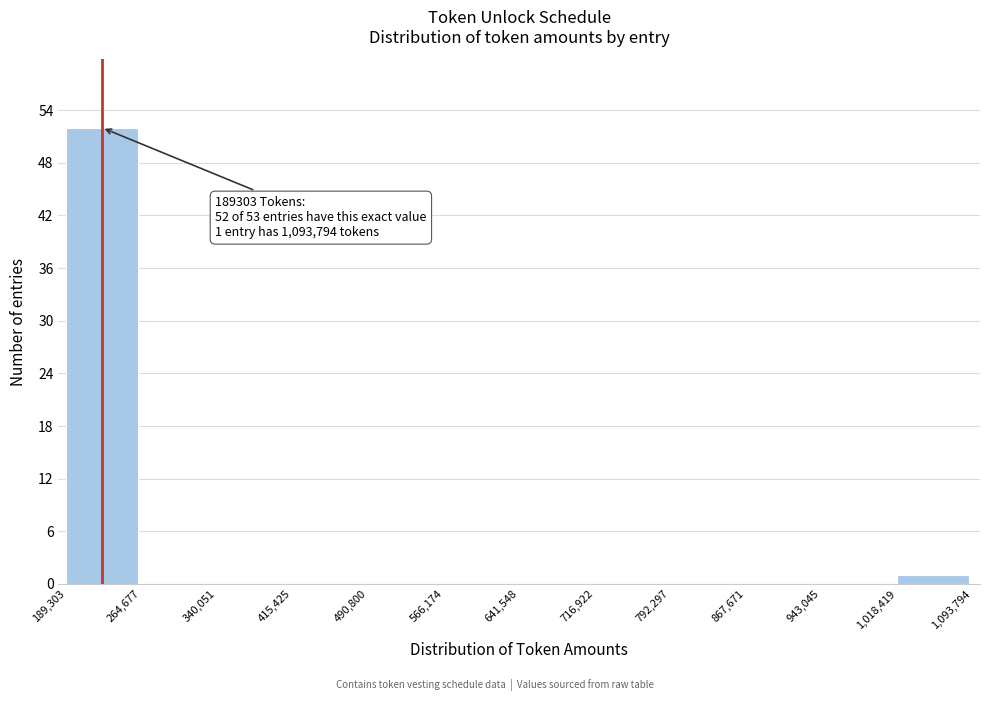

Which range on the x-axis has the tallest bar?

189,303 to 264,677